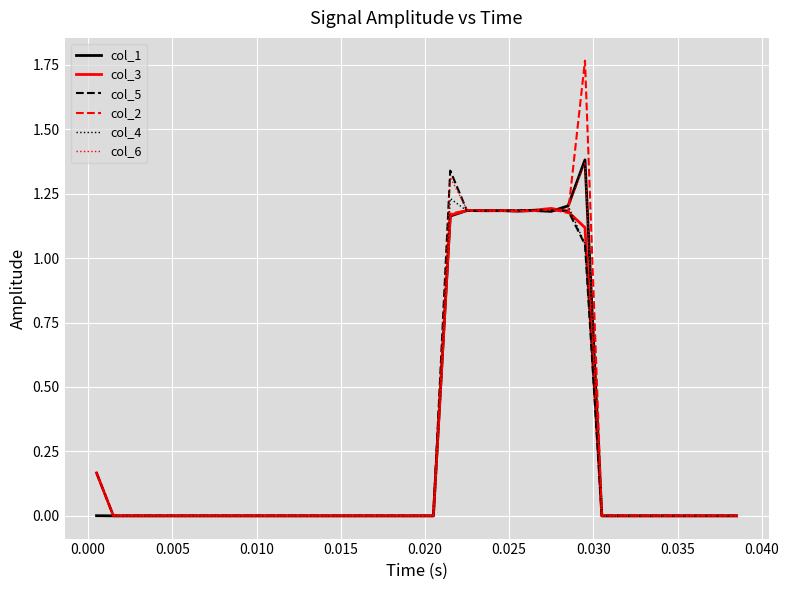

Which series has the largest range (max minus min)?

col_2